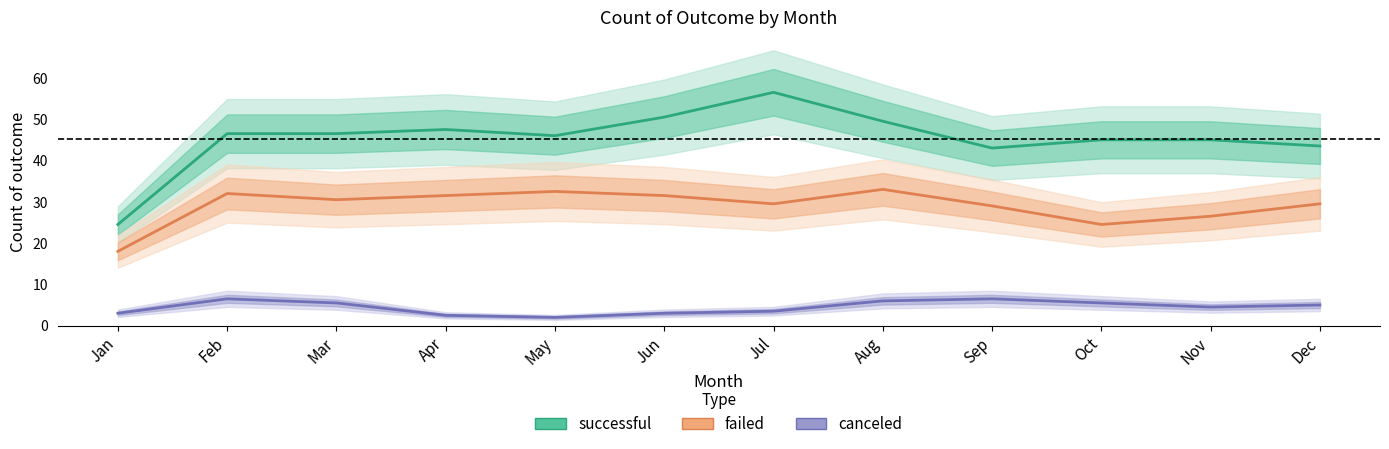

At which label is successful closest to 40?

Sep